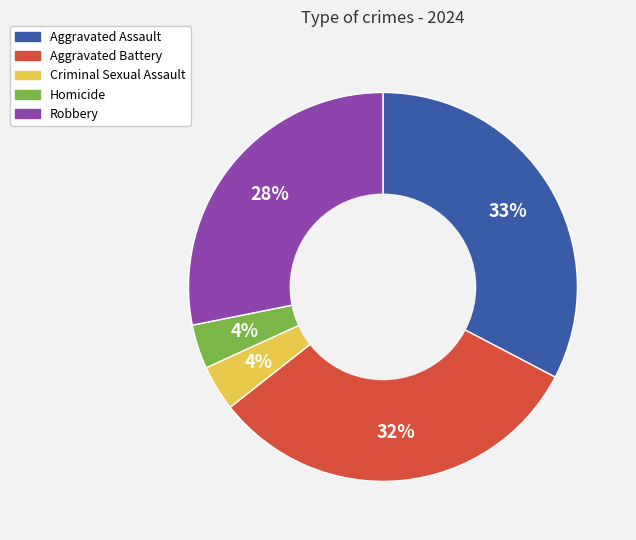

To the nearest percent, what is the difference between the largest and smallest slice percentages?

29%